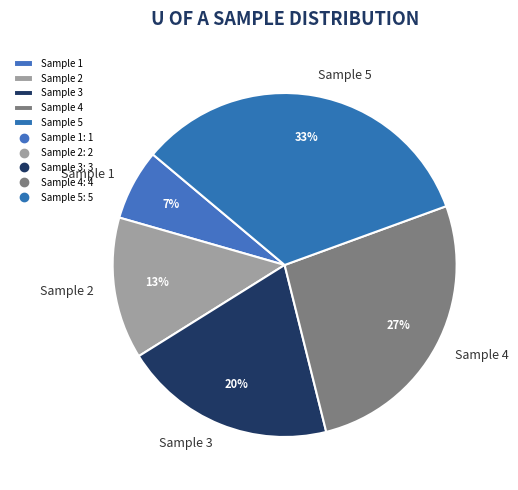

Which slice is the largest?

Sample 5